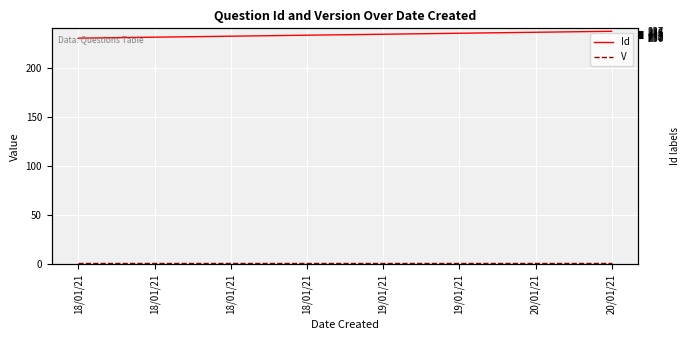

Which has a higher value, 18/01/21 or 20/01/21?

20/01/21